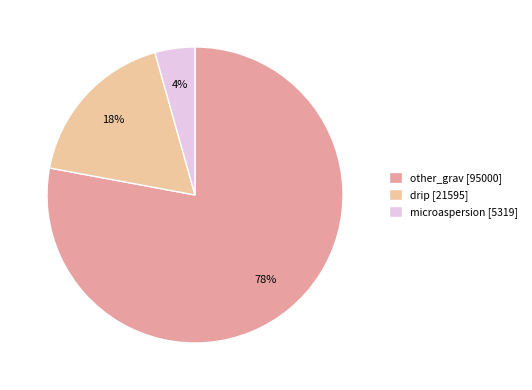

How many segments does this pie chart have?

3